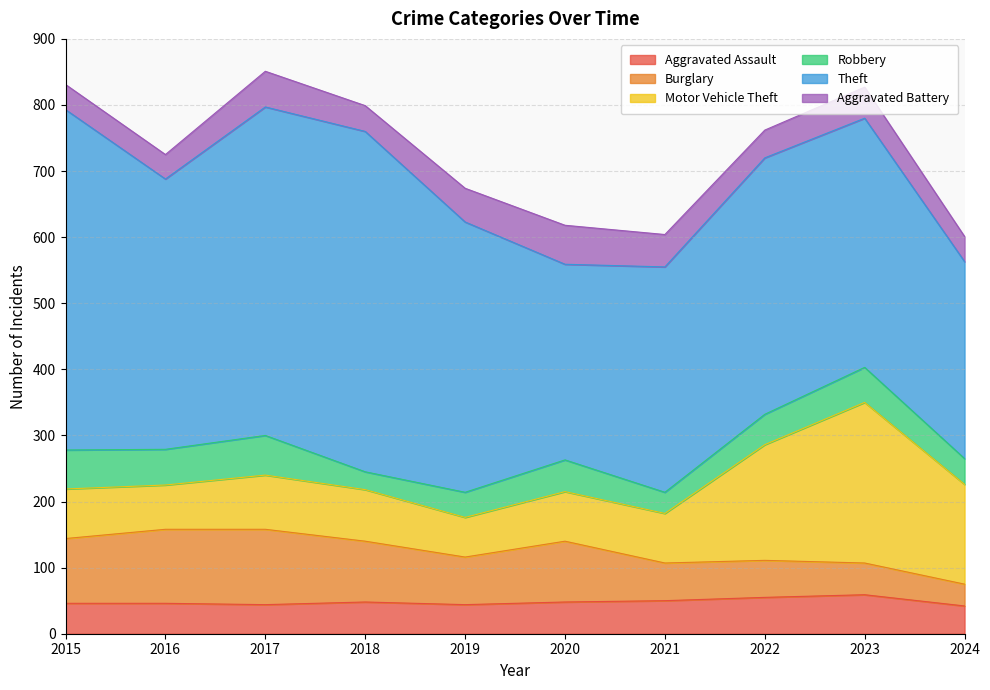

Which has a higher value, 2015 or 2018?

2018